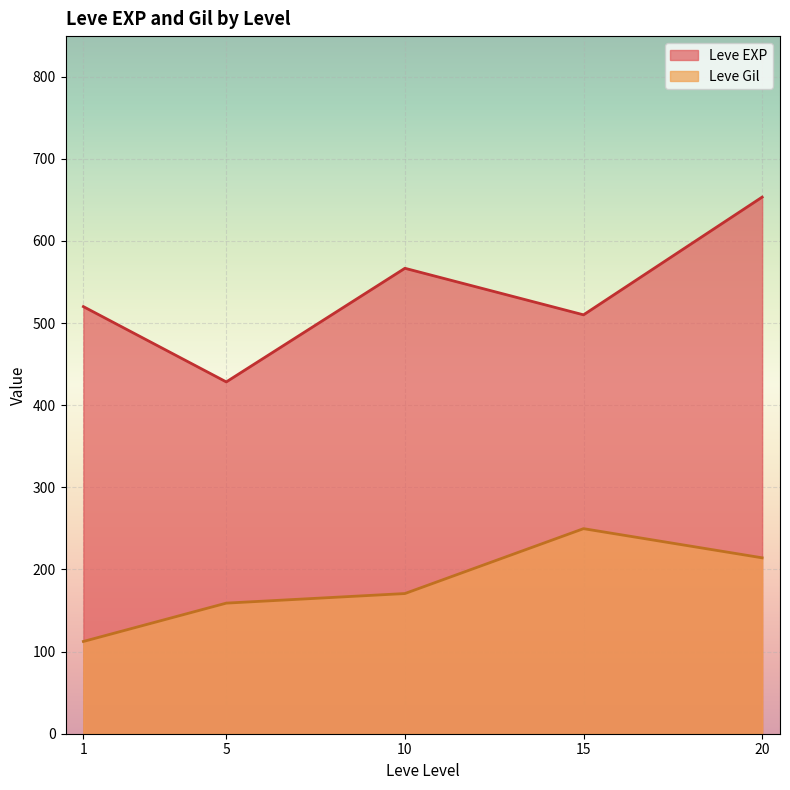

What is the total value across all series at 20?

867.5